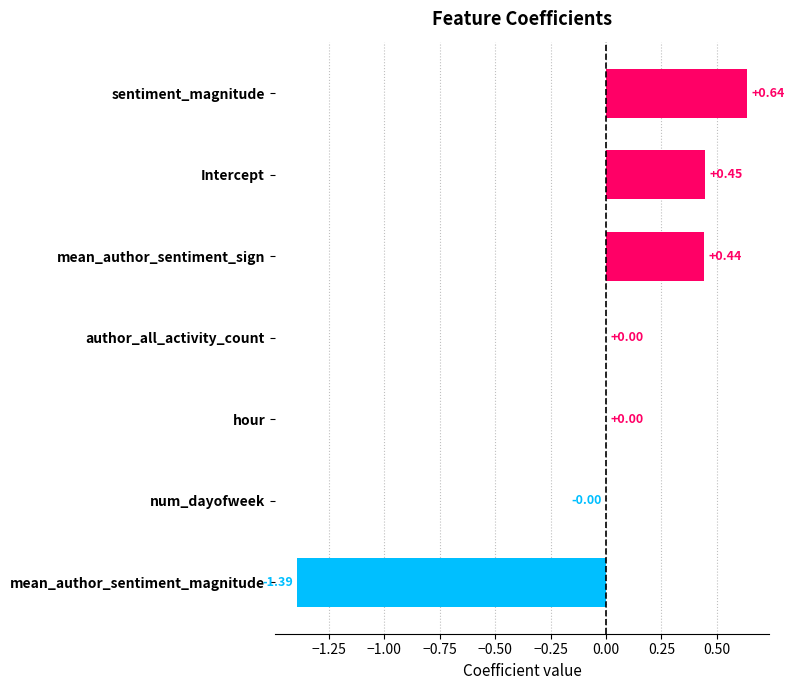

Which label corresponds to the largest value in the chart?

sentiment_magnitude